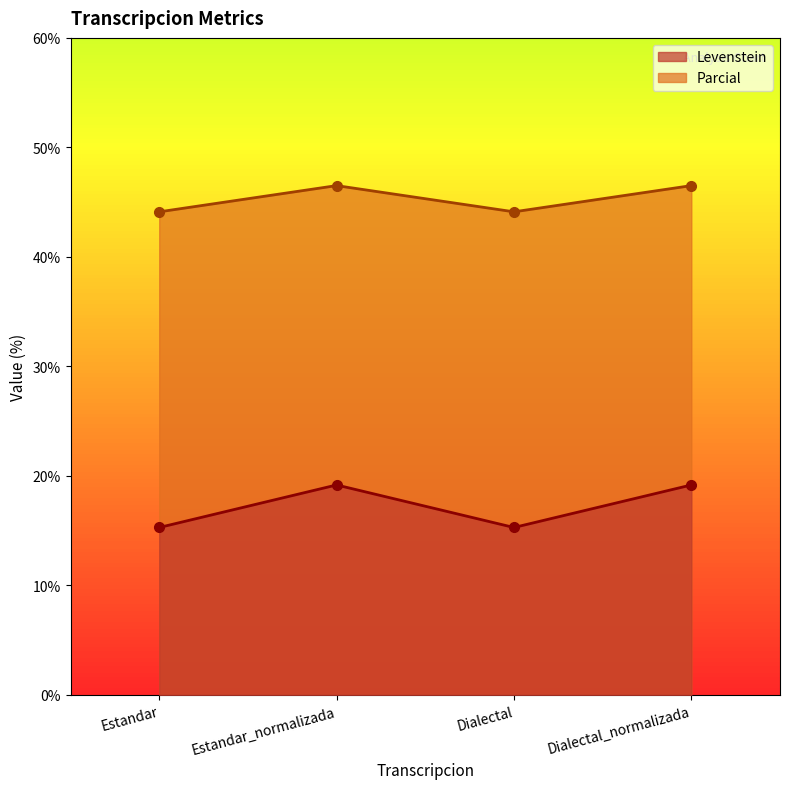

At which label does Levenstein first exceed 19?

Estandar_normalizada